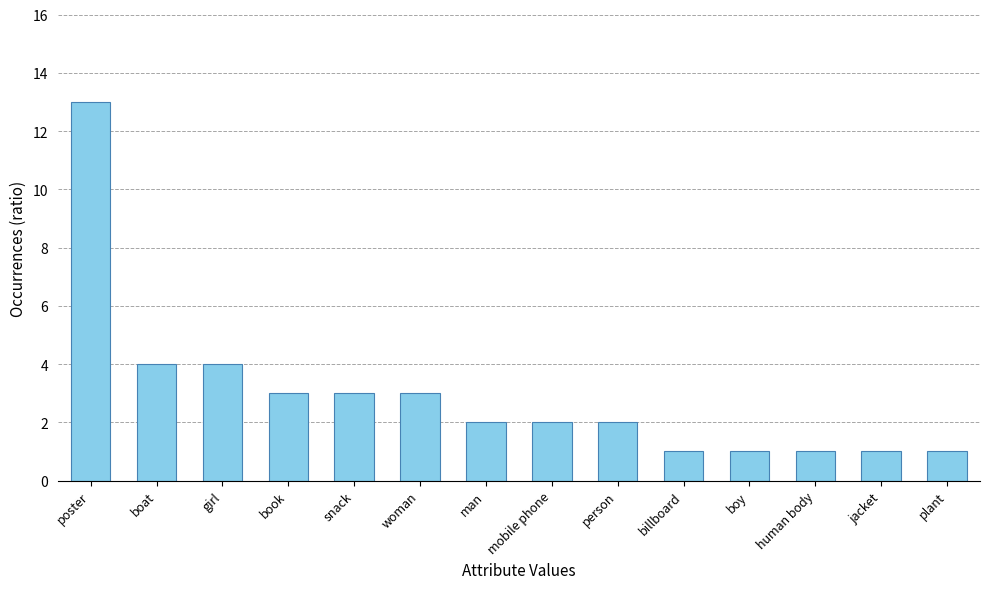

The value at poster is 13. True or false?

True